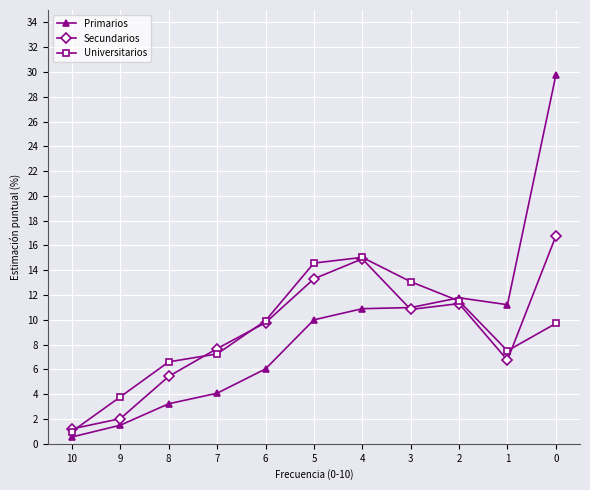

What is the spread (max minus min) of values at 6?

3.9